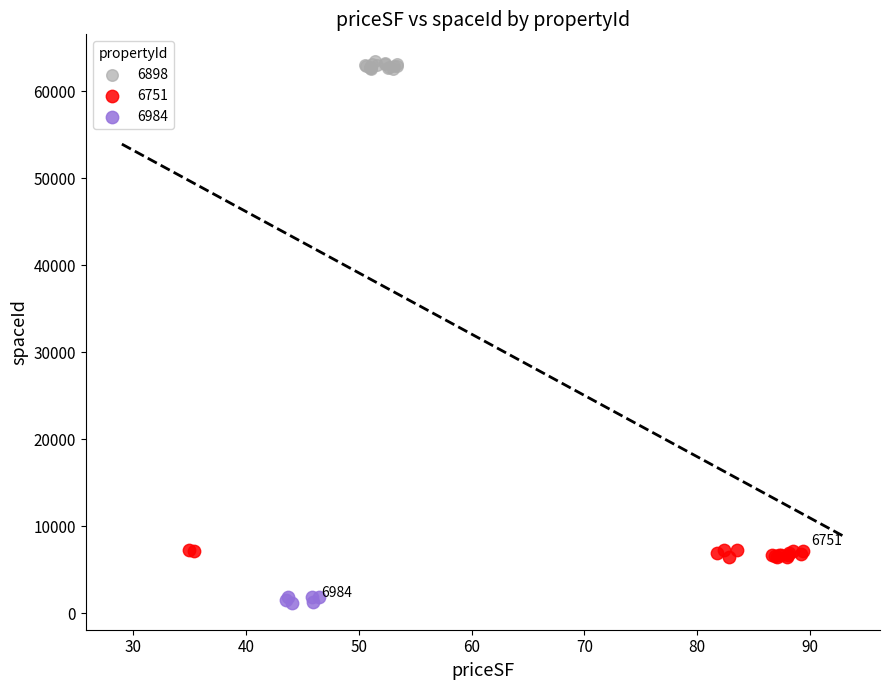

Which series reaches the maximum Y coordinate?

6898